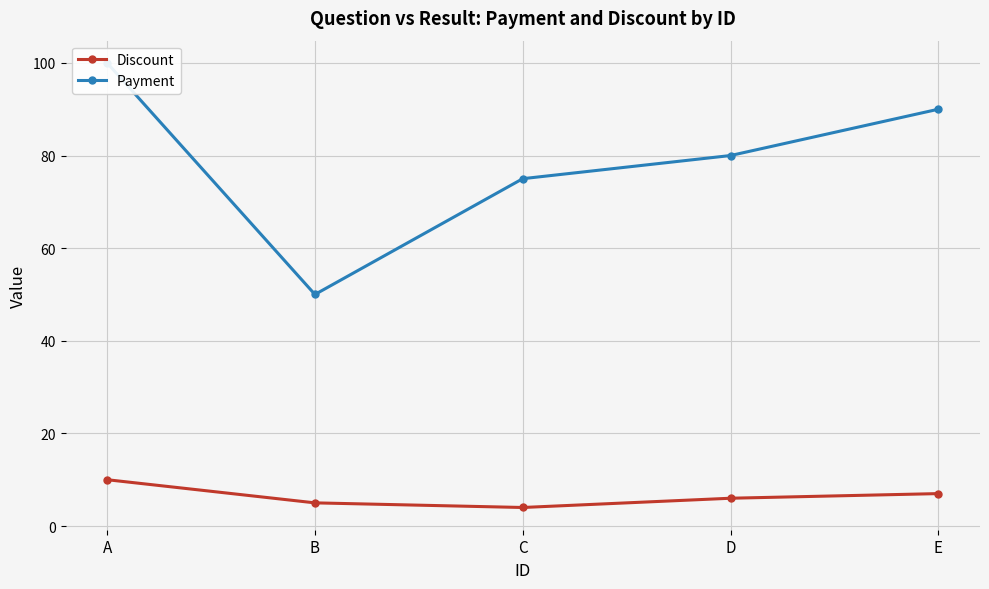

True or false: Discount has a value of 4 at A.

False